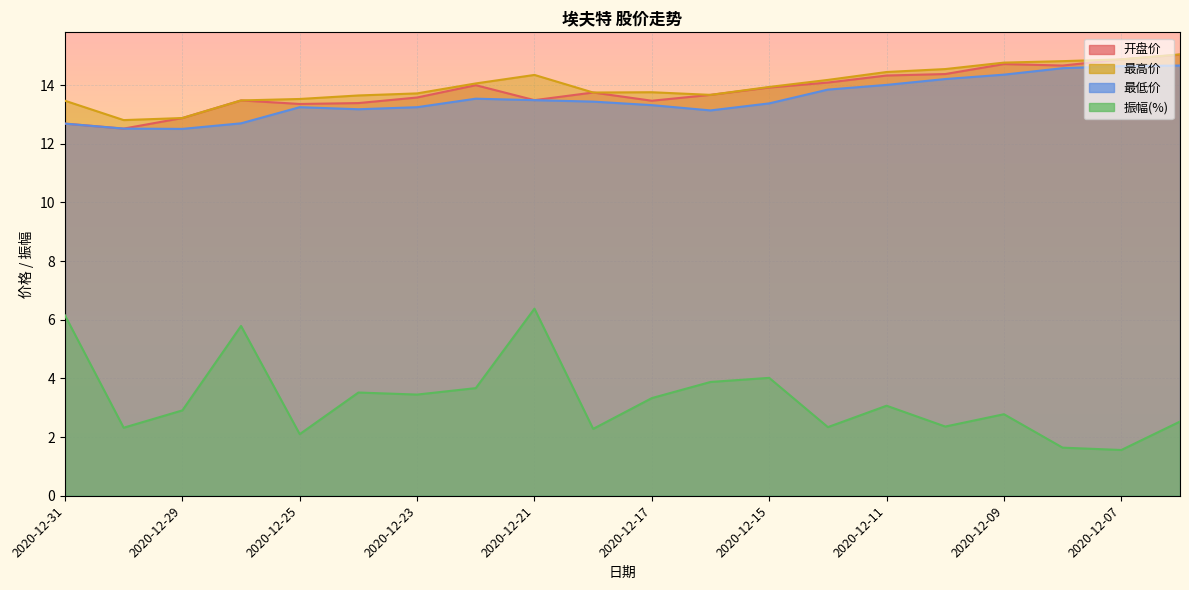

At which label does 最低价 reach its minimum?

2020-12-29